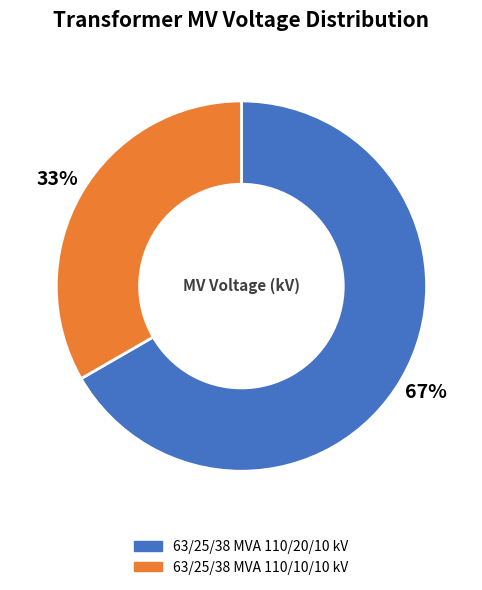

To the nearest percent, what is the average slice percentage?

50%